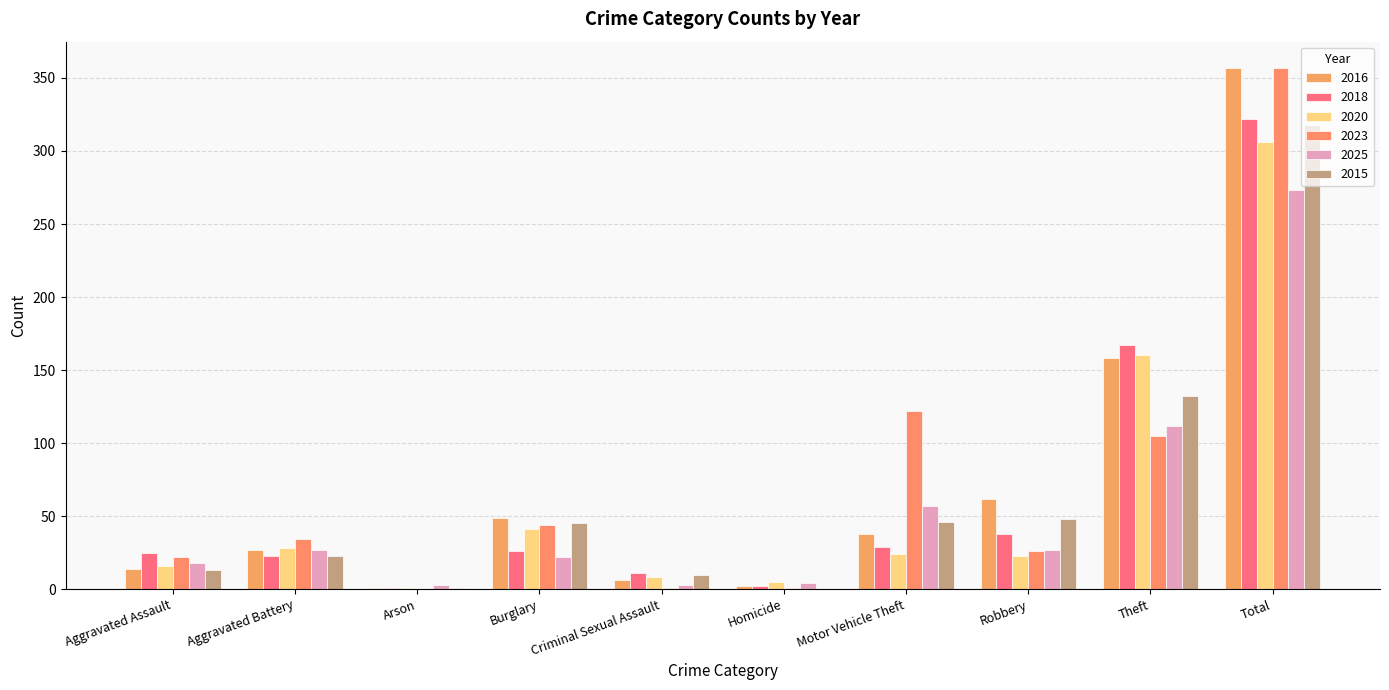

How many series are shown in this chart?

6